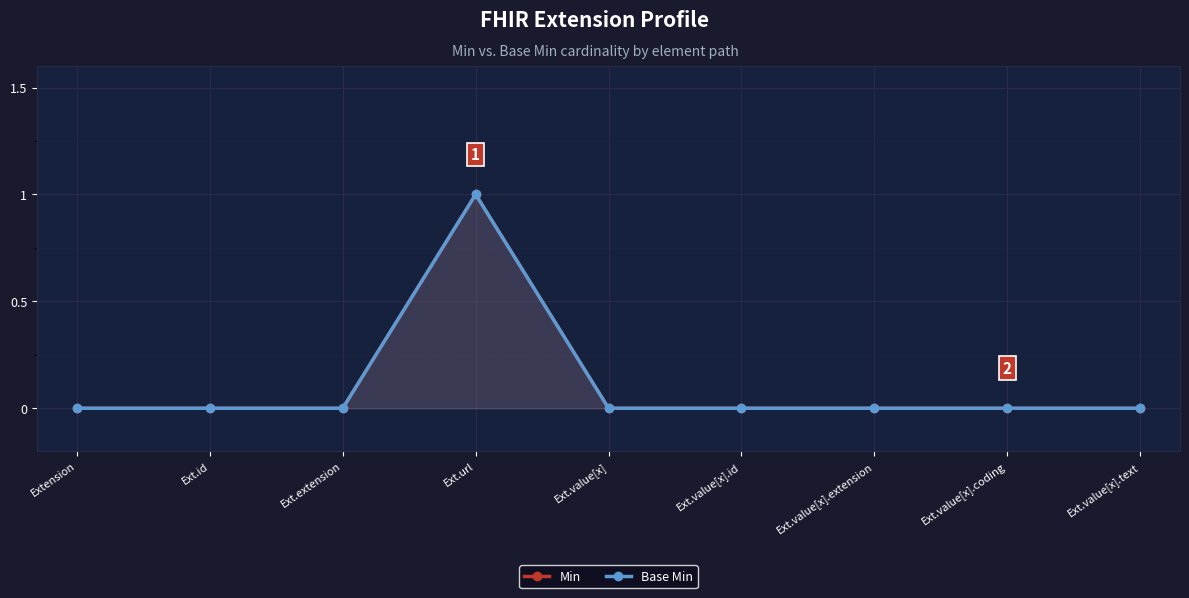

What is the label of the 8th point from the left?

Ext.value[x].coding